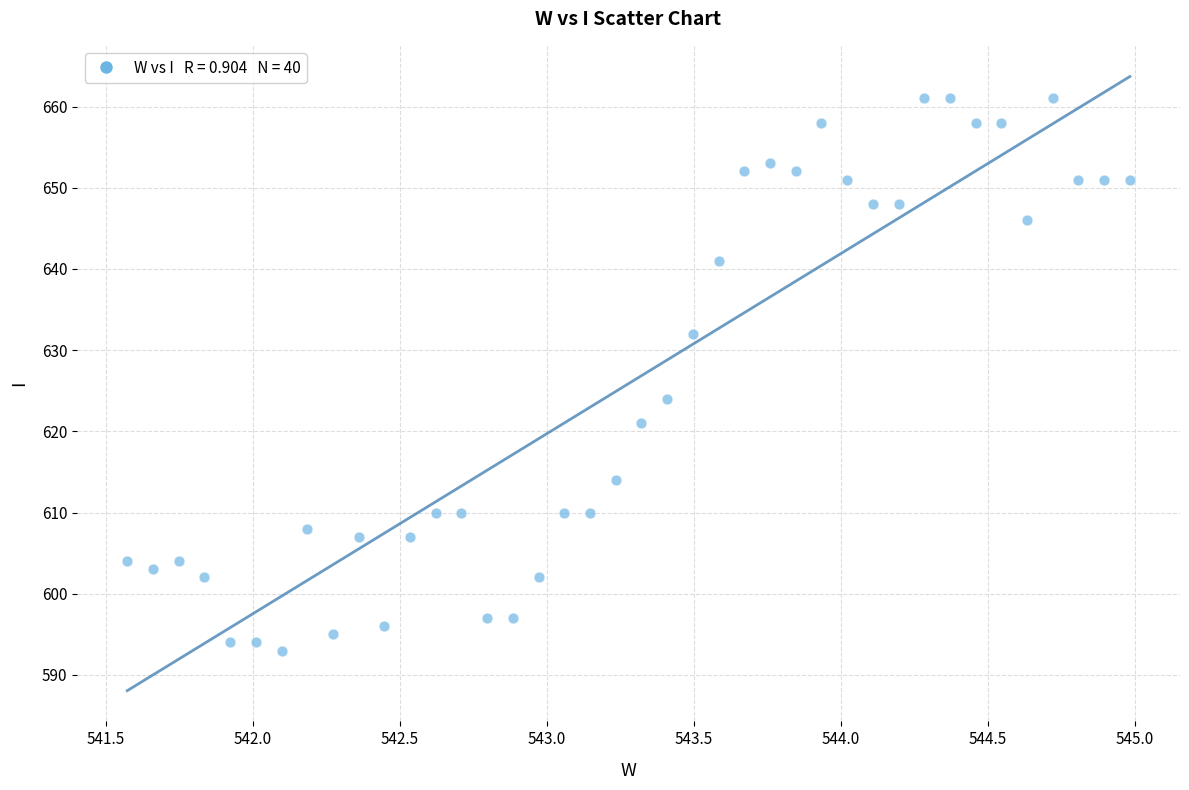

What Y value in the scatter plot is closest to 627?

624